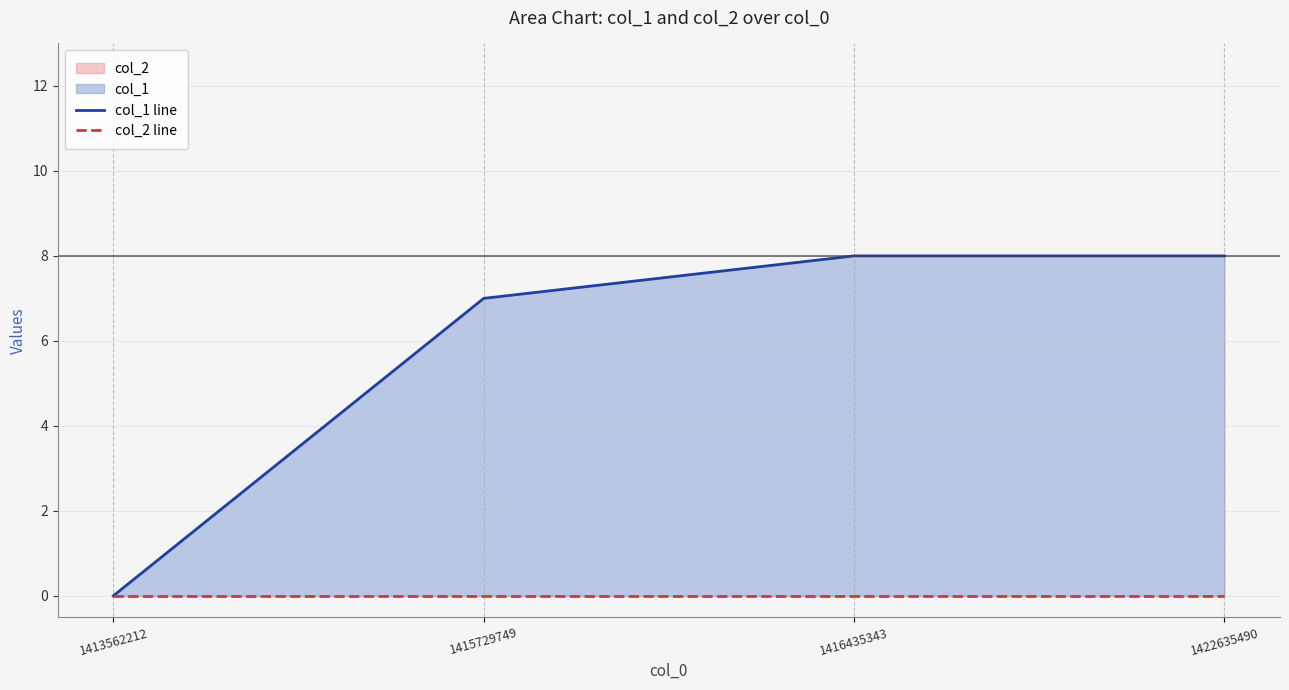

The col_2 line series shows 0 at 1415729749. True or false?

True